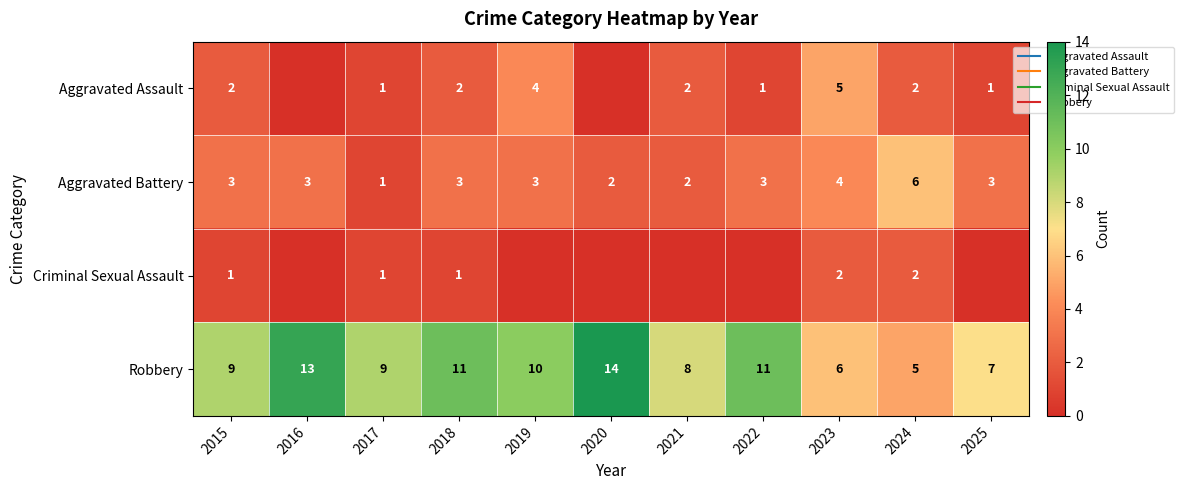

The Aggravated Assault series shows 1 at 2017. True or false?

True